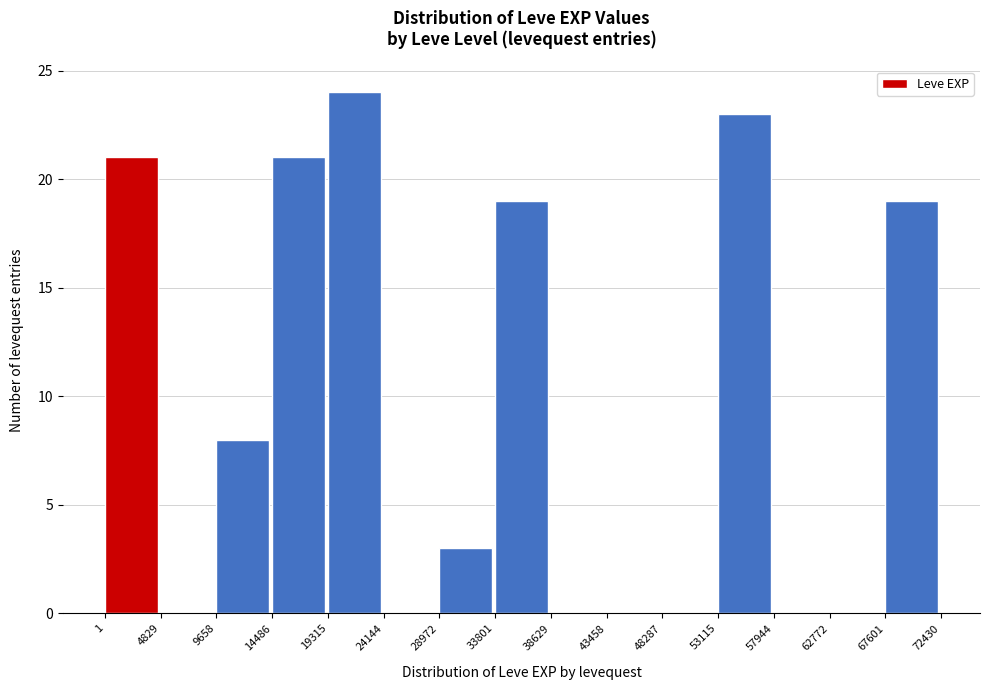

Reading left to right, list every bar in this chart as the range it spans on the x-axis followed by its height. The values are not printed on the chart, so give them approximately, as read against the axis.

1 to 4829: 21
4829 to 9658: 0
9658 to 14486: 8
14486 to 19315: 21
19315 to 24144: 24
24144 to 28972: 0
28972 to 33801: 3
33801 to 38629: 19
38629 to 43458: 0
43458 to 48287: 0
48287 to 53115: 0
53115 to 57944: 23
57944 to 62772: 0
62772 to 67601: 0
67601 to 72430: 19